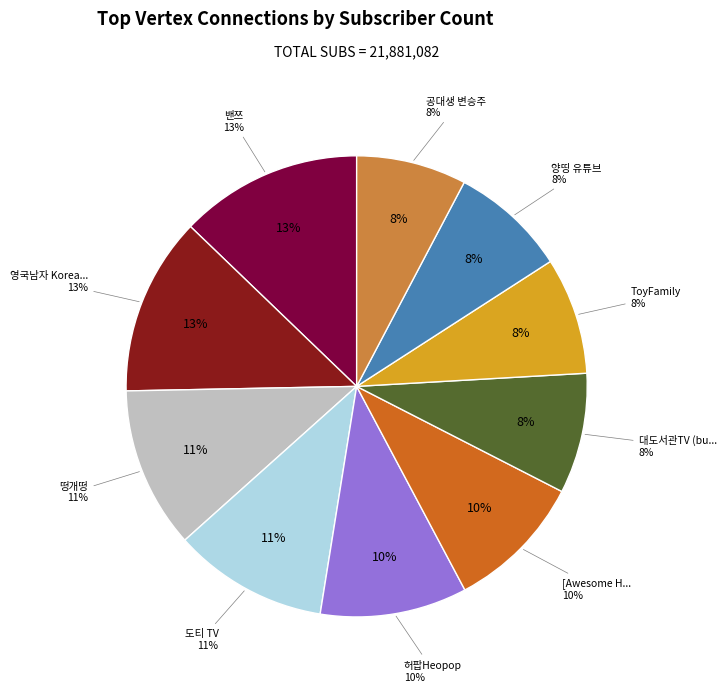

How many segments does this pie chart have?

10